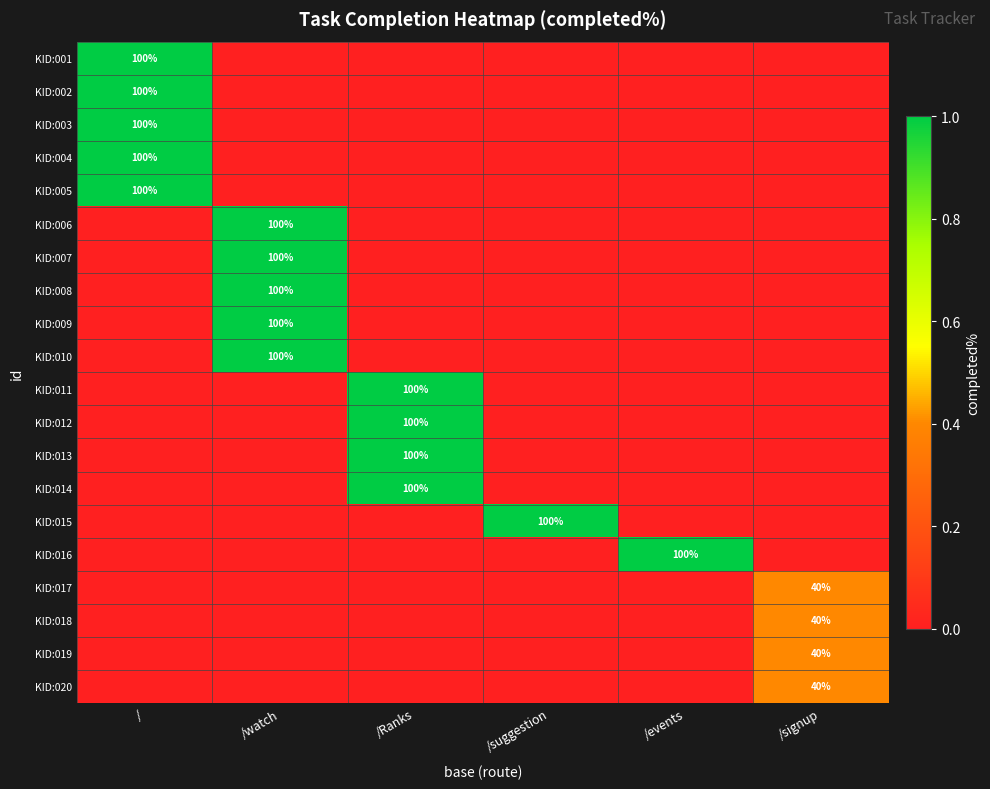

At how many categories does at least one series exceed 0?

6